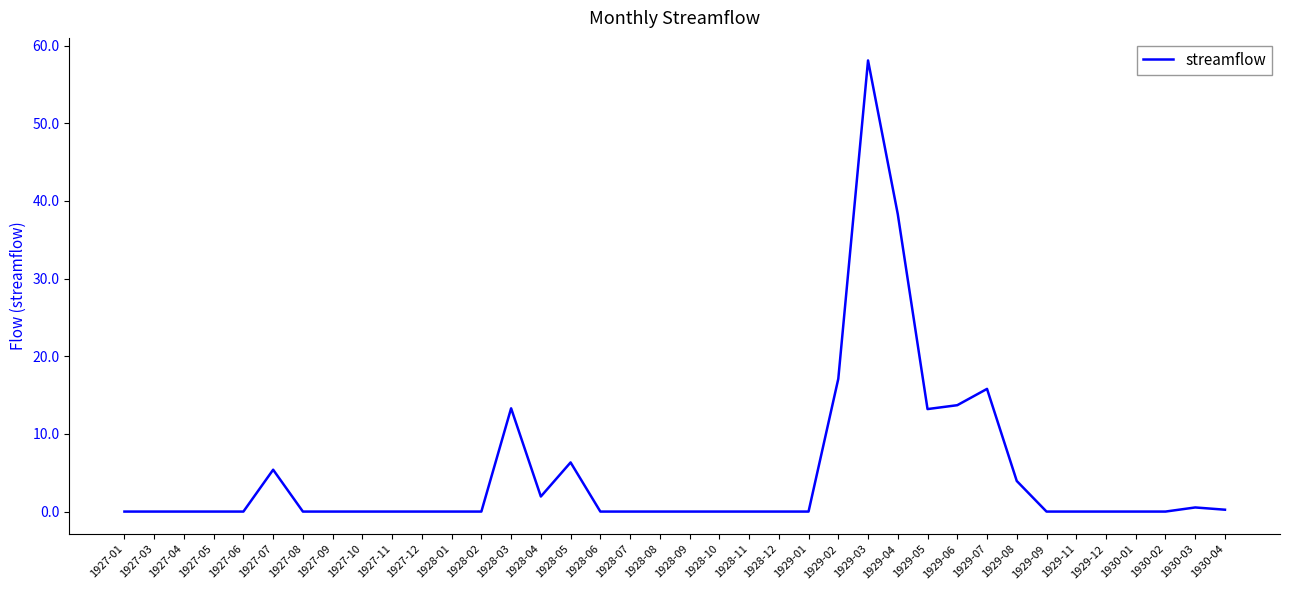

The chart shows a value of -36.2 at 1927-01. True or false?

False